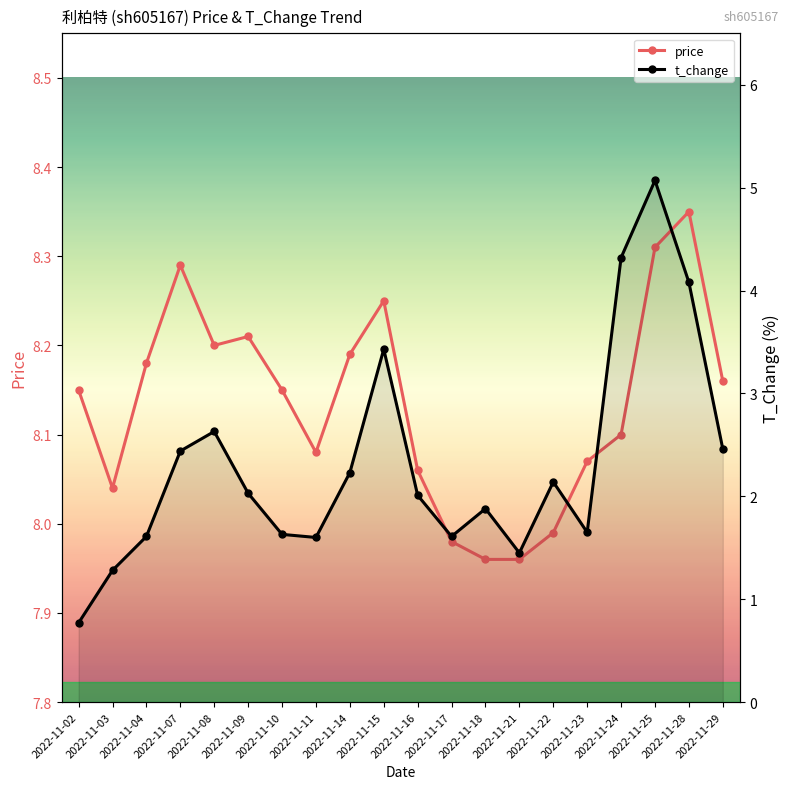

What is the average value of the price series?

8.1